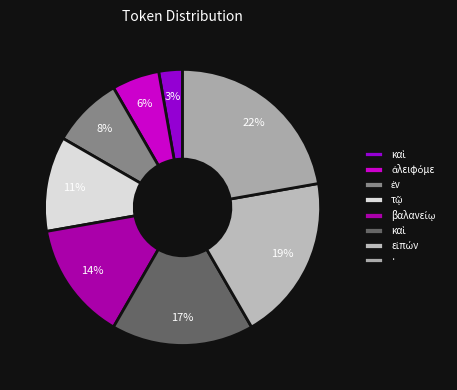

To the nearest percent, what is the difference between the largest and smallest slice percentages?

19%